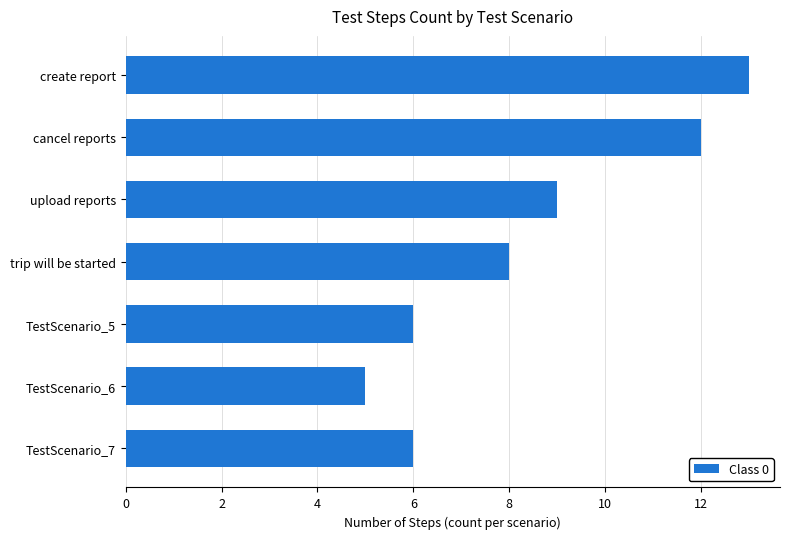

Count the number of categories in the chart.

7